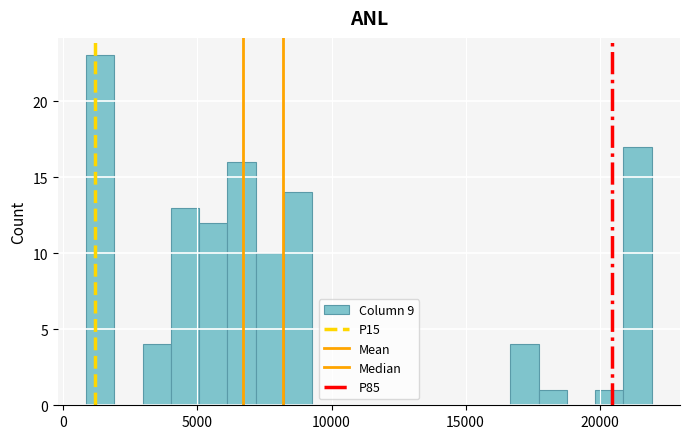

Around what value on the x-axis is the tallest bar? Give the approximate position of its centre, as read against the axis.

1500